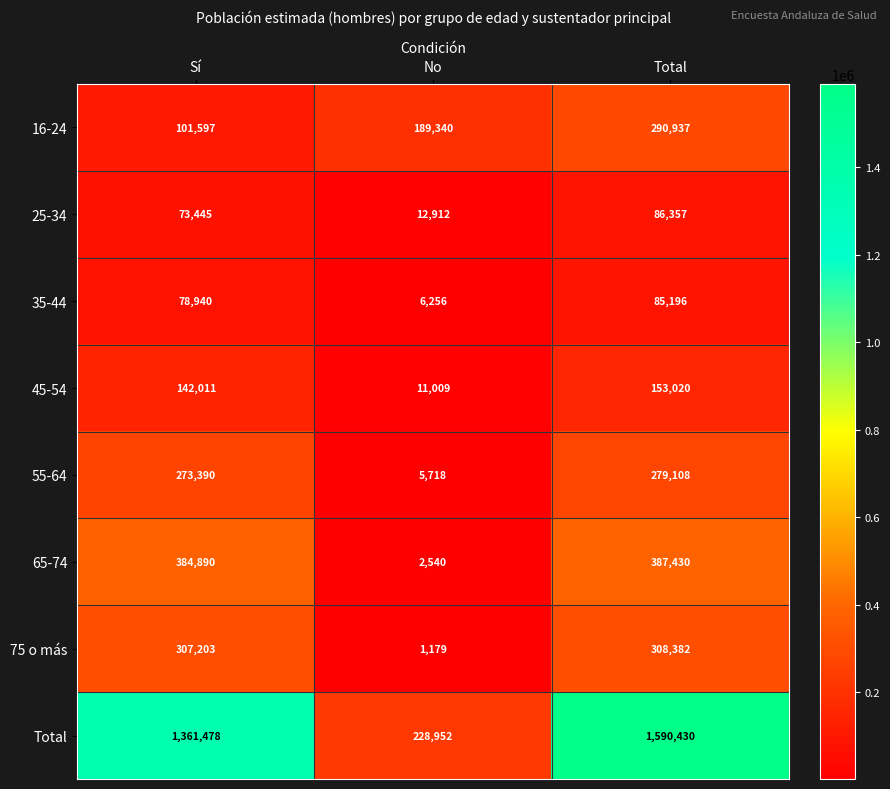

What is the difference between the maximum and second lowest values in the 16-24 series?

101597